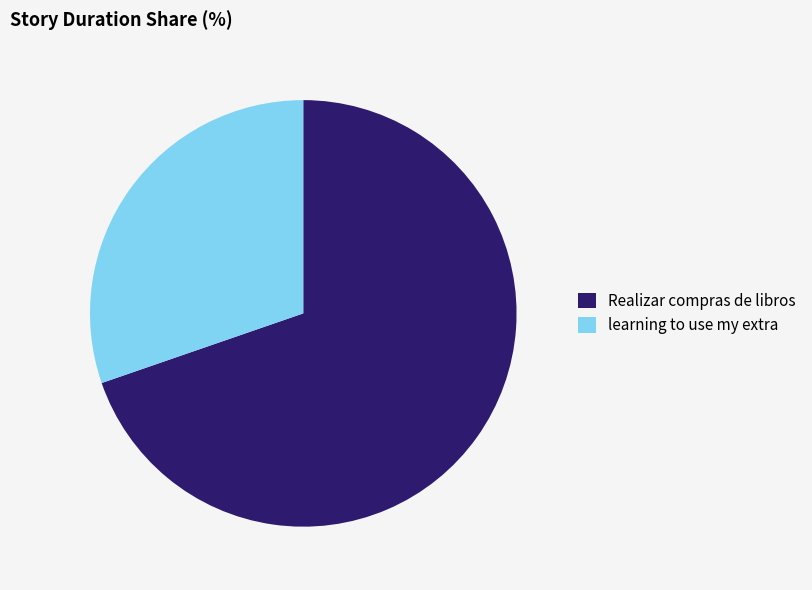

What is the largest slice in the pie chart?

Realizar compras de libros